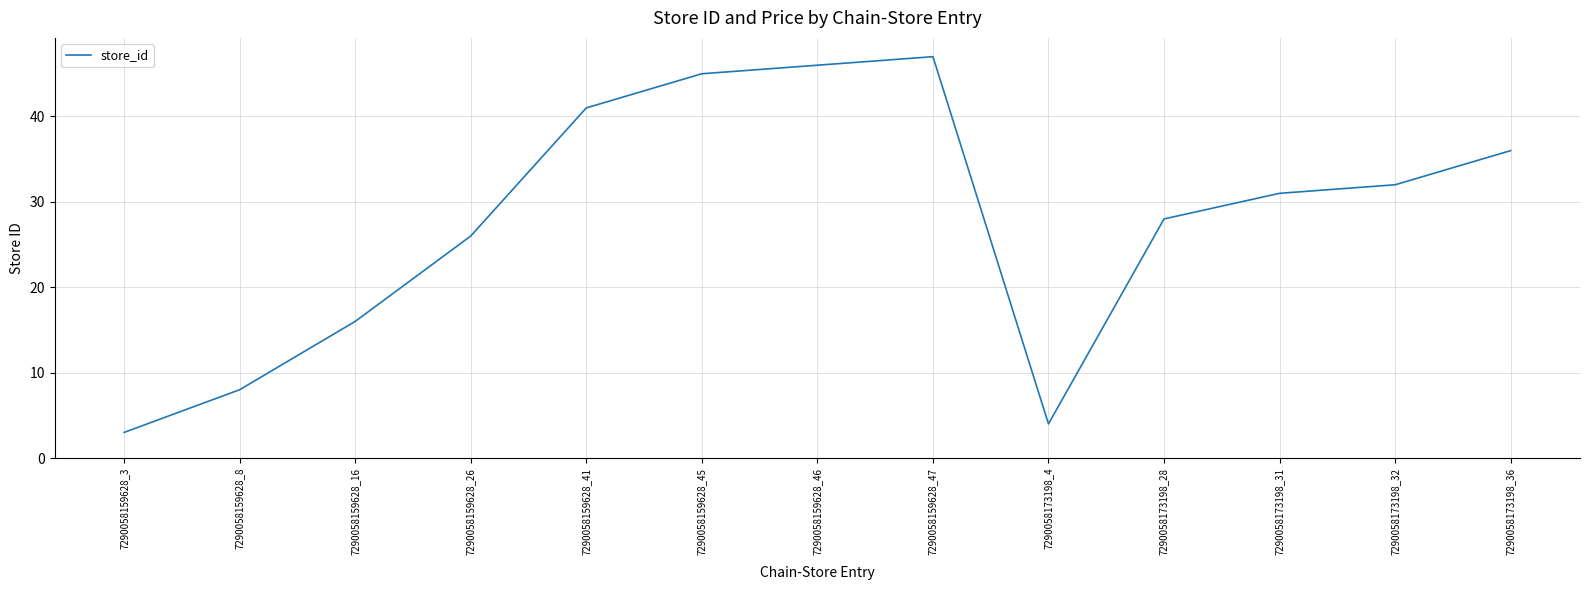

Rank the categories by value from lowest to highest.

7290058159628_3, 7290058173198_4, 7290058159628_8, 7290058159628_16, 7290058159628_26, 7290058173198_28, 7290058173198_31, 7290058173198_32, 7290058173198_36, 7290058159628_41, 7290058159628_45, 7290058159628_46, 7290058159628_47